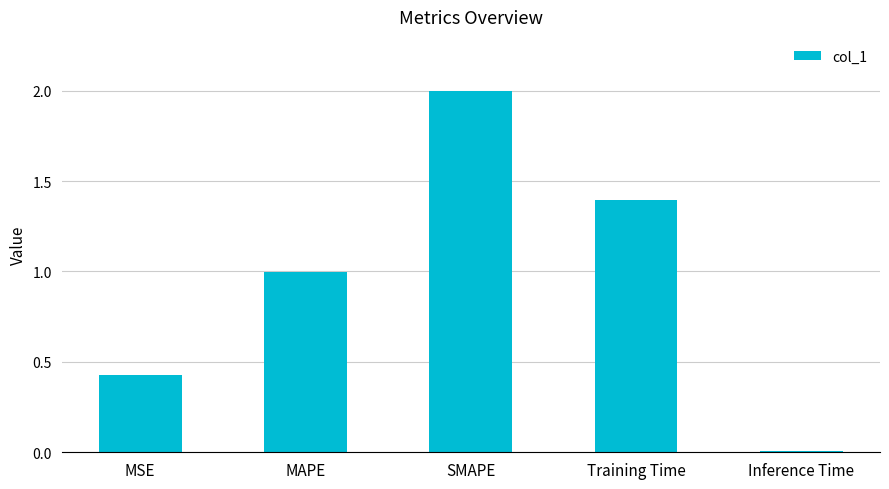

What is the label of the 3rd bar from the left?

SMAPE